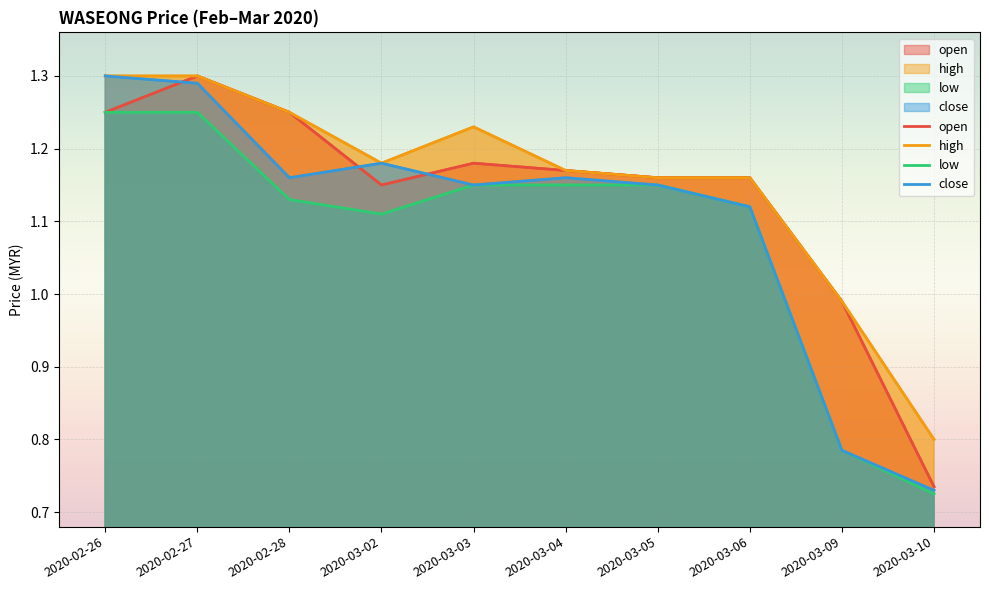

True or false: high and close cross at least once.

False